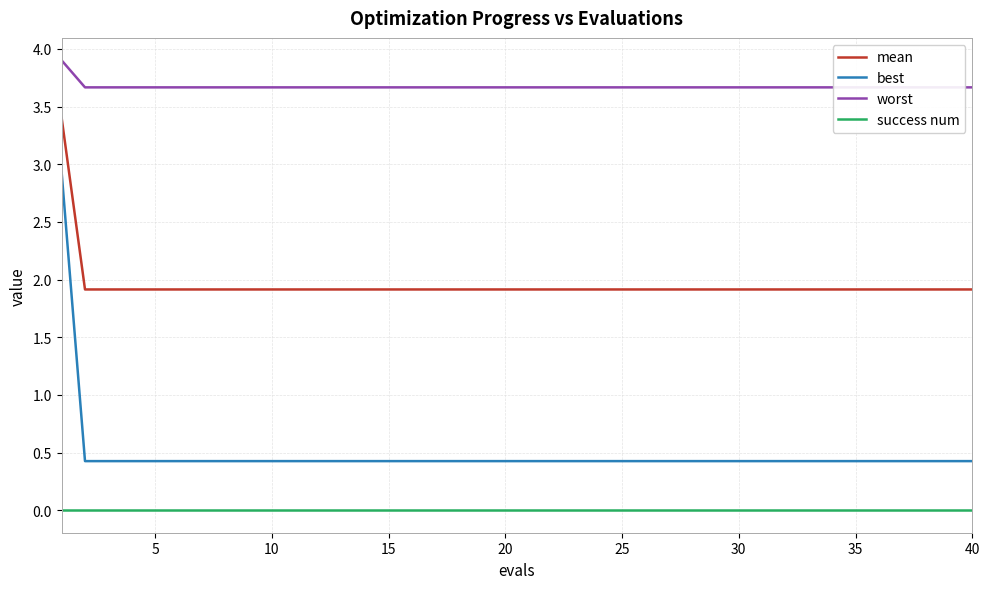

True or false: best and success num intersect in this chart.

False